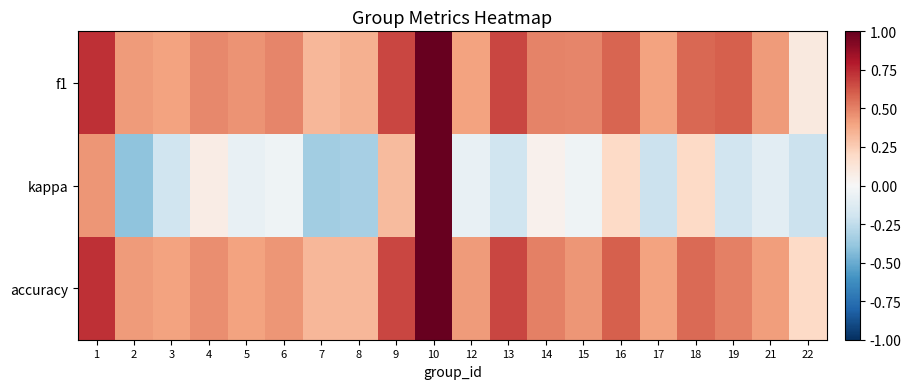

What is the total value across all series at 9?

1.6